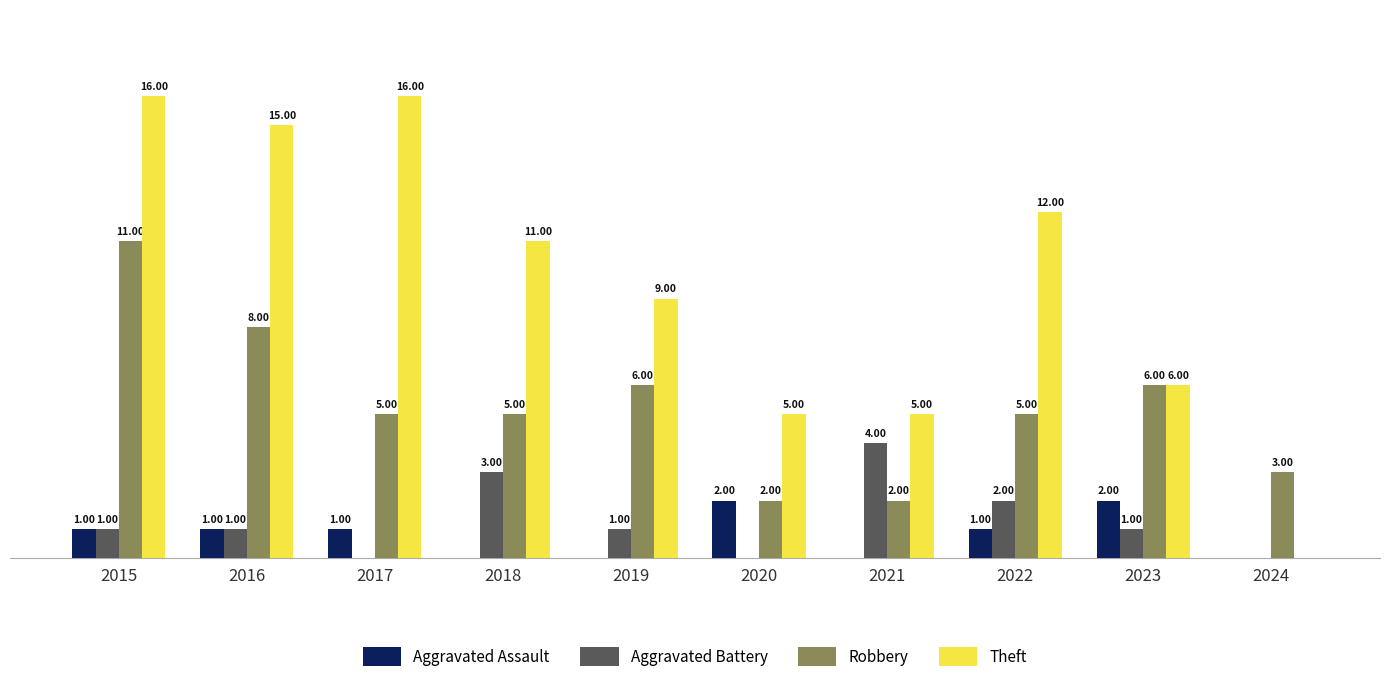

Between 2021 and 2024, which series saw the biggest shift?

Theft